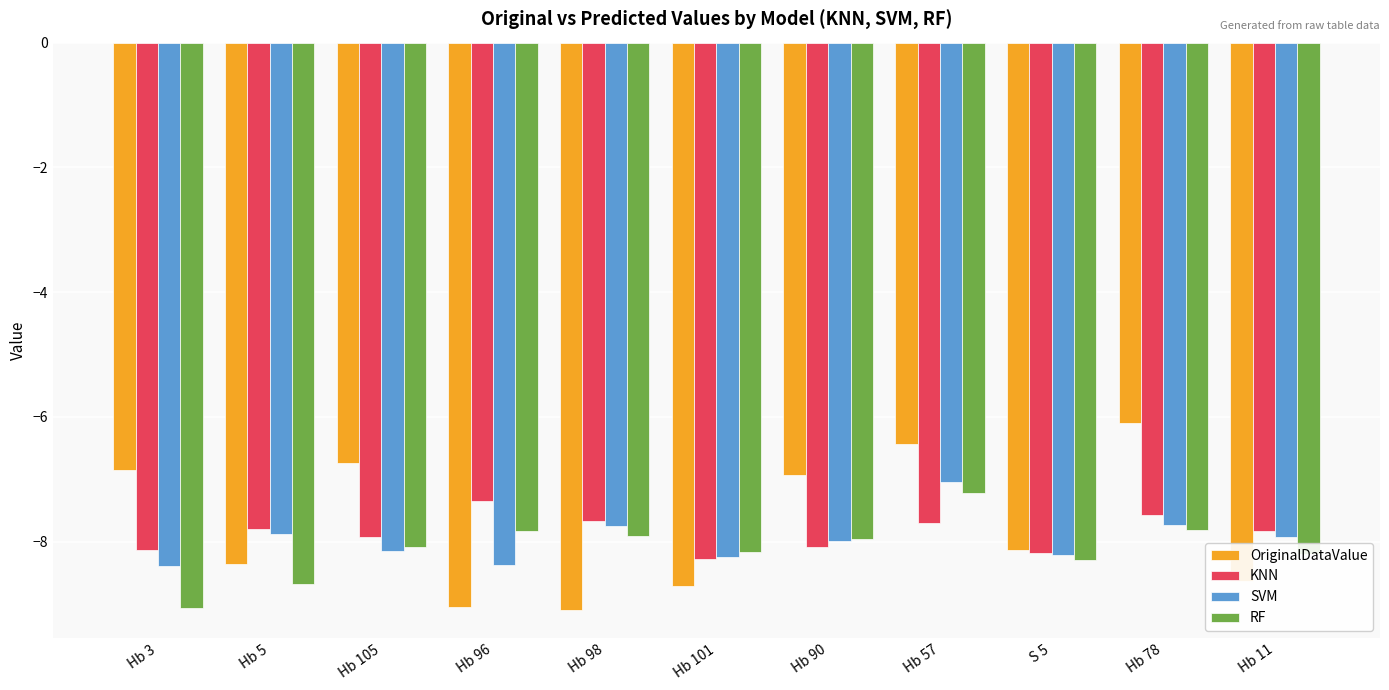

How many data points does each series have?

11